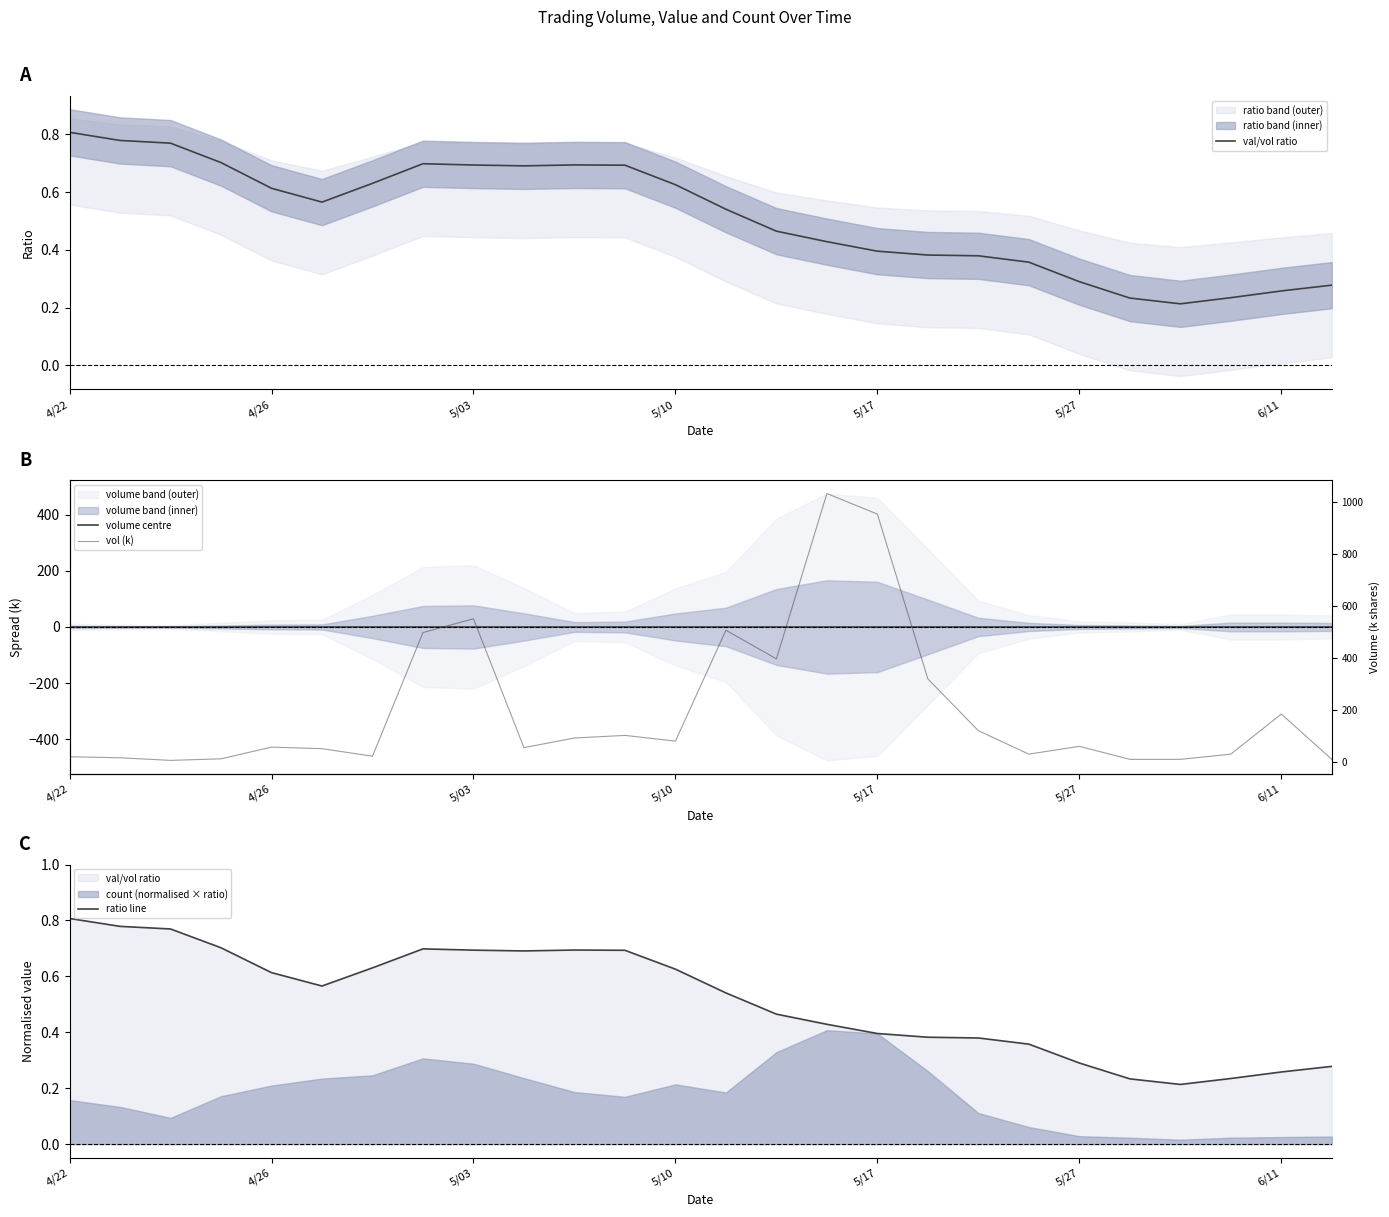

Is it true that vol (k) equals 30.7 at 6/11?

False